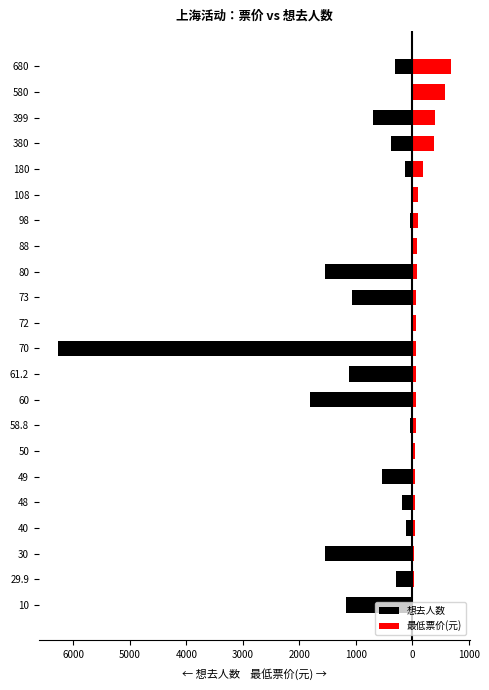

Reading right to left, what are all the values shown in this chart?

想去人数: -310.0	-28.0	-693.0	-371.0	-123.0	-24.0	-38.0	-5.0	-1550.0	-1077.0	-1.0	-6265.0	-1120.0	-1811.0	-41.0	-3.0	-543.0	-187.0	-107.0	-1550.0	-297.0	-1175.0
最低票价(元): 680.0	580.0	399.0	380.0	180.0	108.0	98.0	88.0	80.0	73.0	72.0	70.0	61.2	60.0	58.8	50.0	49.0	48.0	40.0	30.0	29.9	10.0